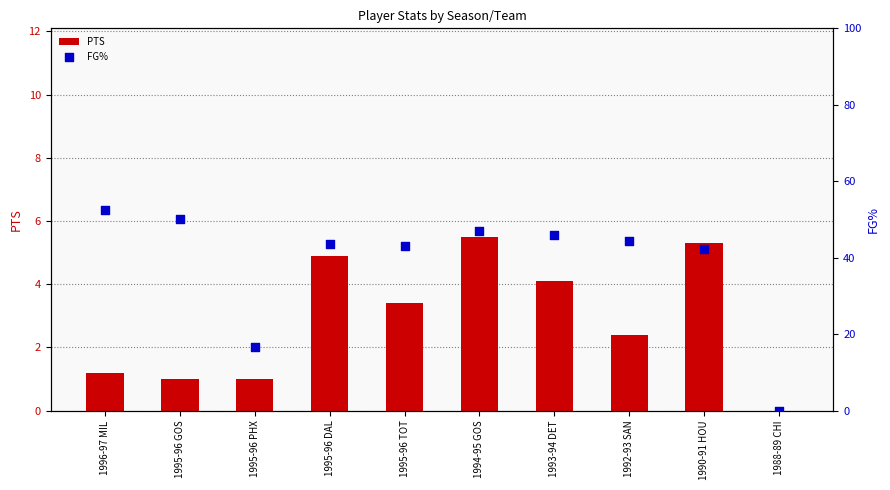

Which series reaches the maximum Y coordinate?

FG%